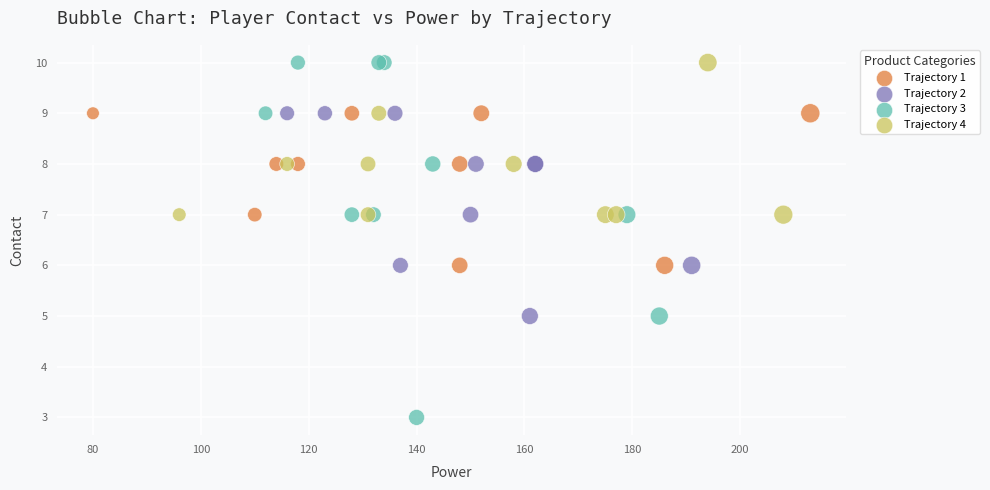

Which series has the widest spread of Y values?

Trajectory 3